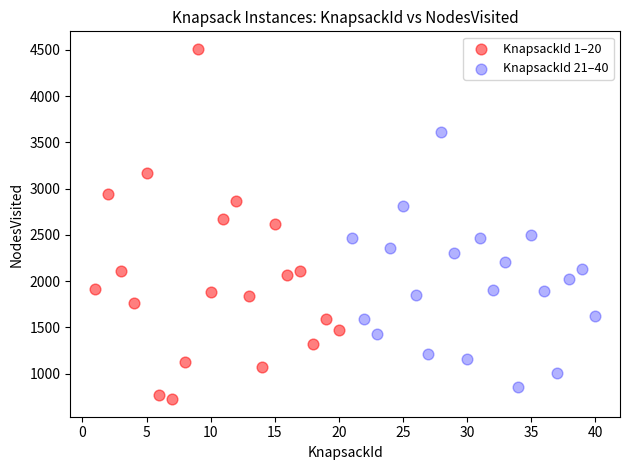

What are all the series names shown in the legend?

KnapsackId 1–20, KnapsackId 21–40